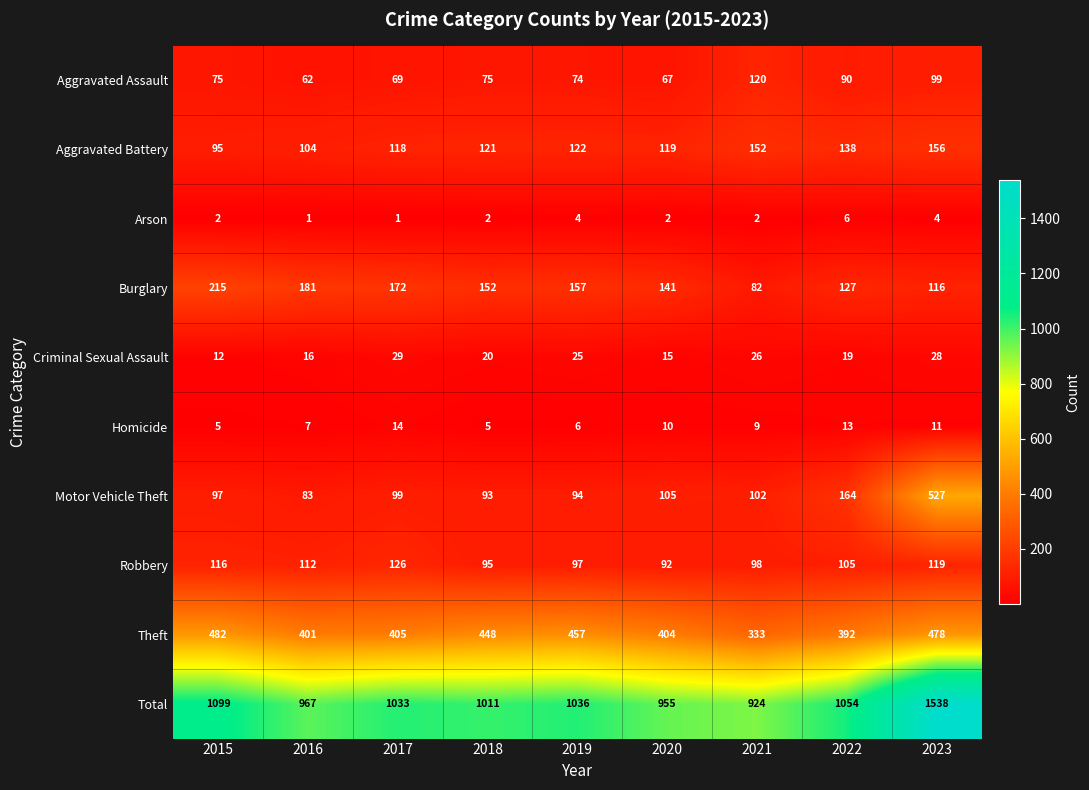

How many values in the Criminal Sexual Assault series are below 20?

4